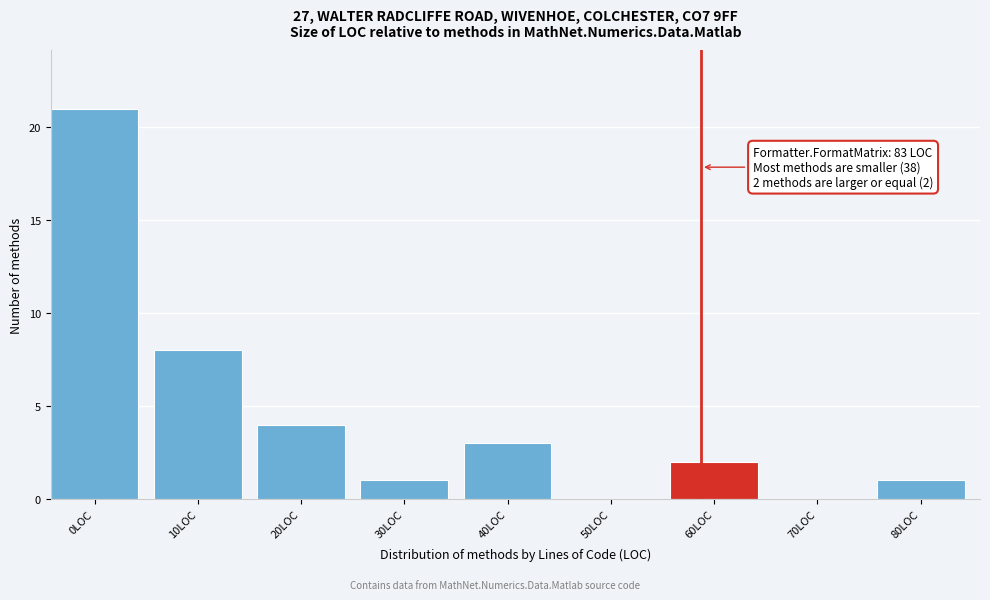

Reading left to right, extract all data points from this chart.

0LOC=21	10LOC=8	20LOC=4	30LOC=1	40LOC=3	50LOC=0	60LOC=2	70LOC=0	80LOC=1